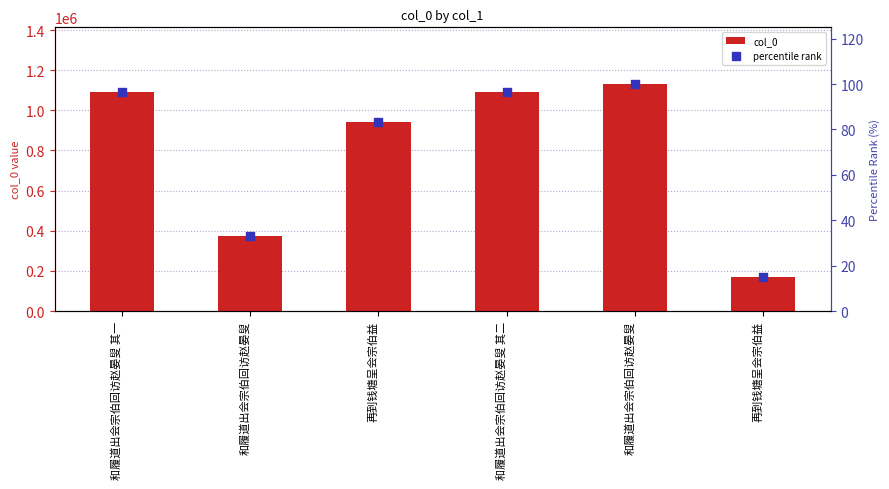

Which series has the largest Y range (max minus min)?

col_0